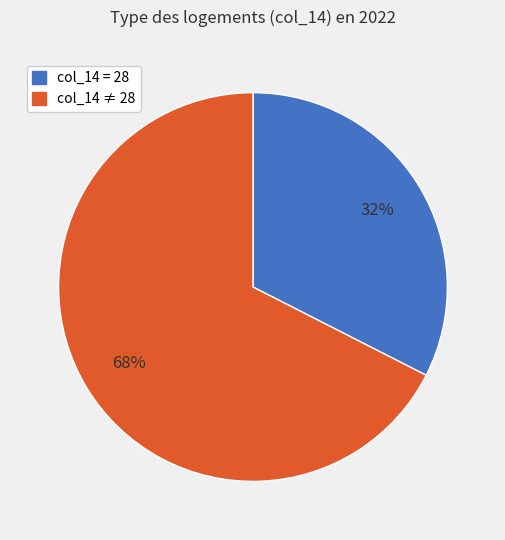

Does any single category account for the majority?

Yes